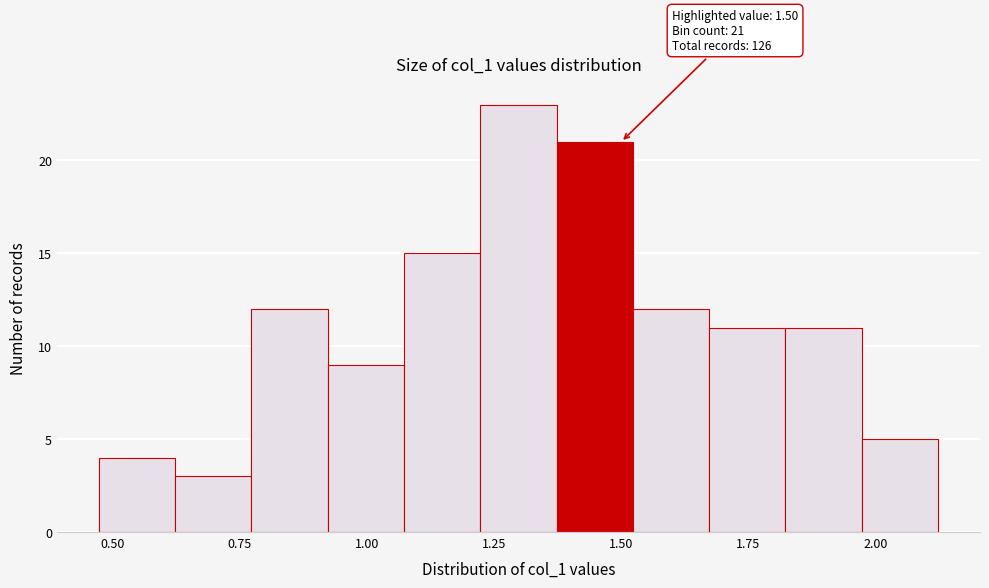

Read against the x-axis, roughly where is the centre of the tallest bar?

1.30